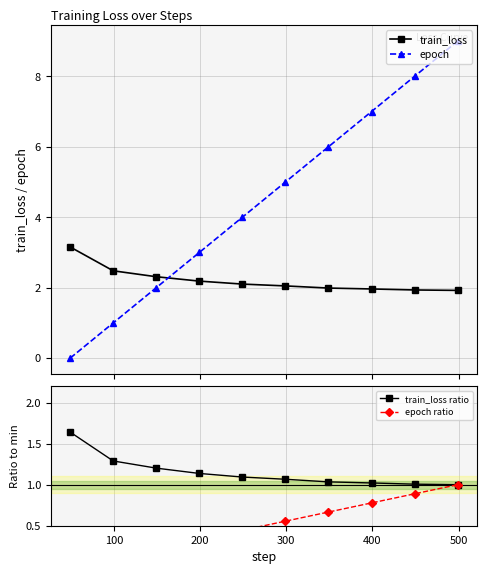

True or false: train_loss and train_loss ratio cross at least once.

False